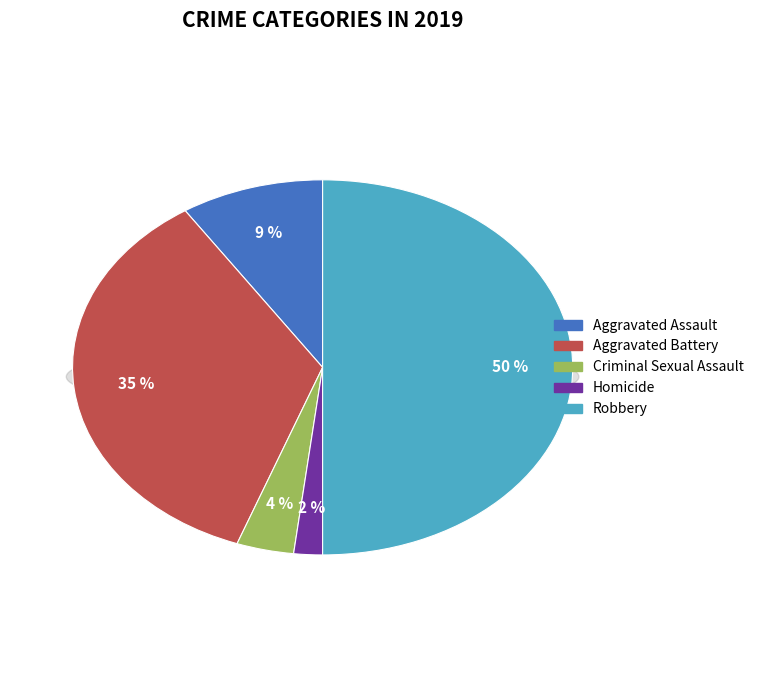

Which category has the smallest portion of the pie?

Homicide